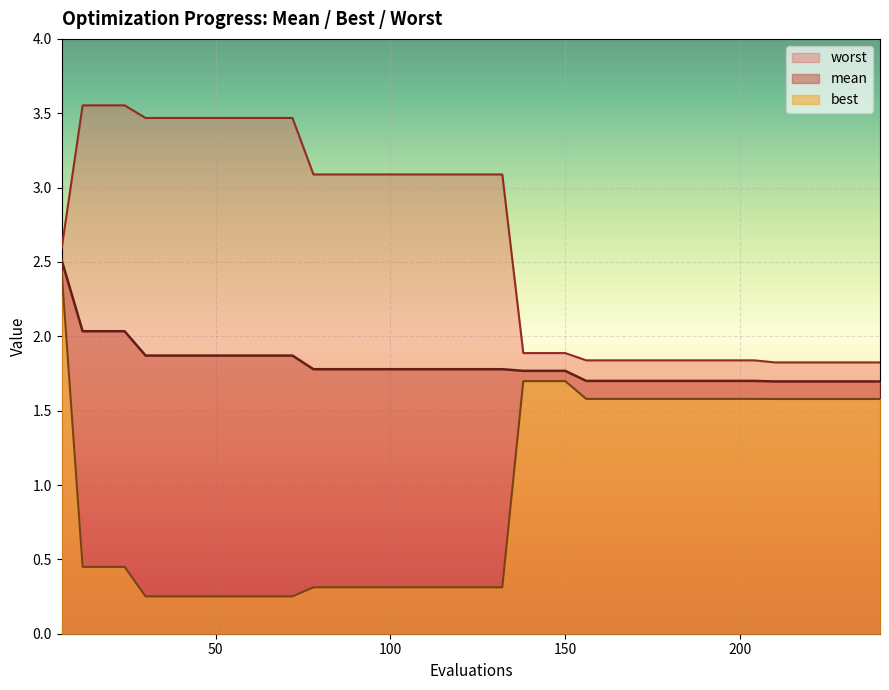

True or false: best and mean intersect in this chart.

False